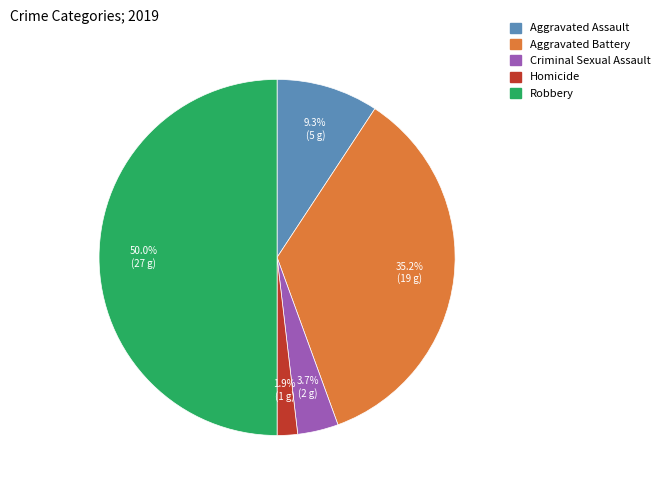

What is the largest slice in the pie chart?

Robbery